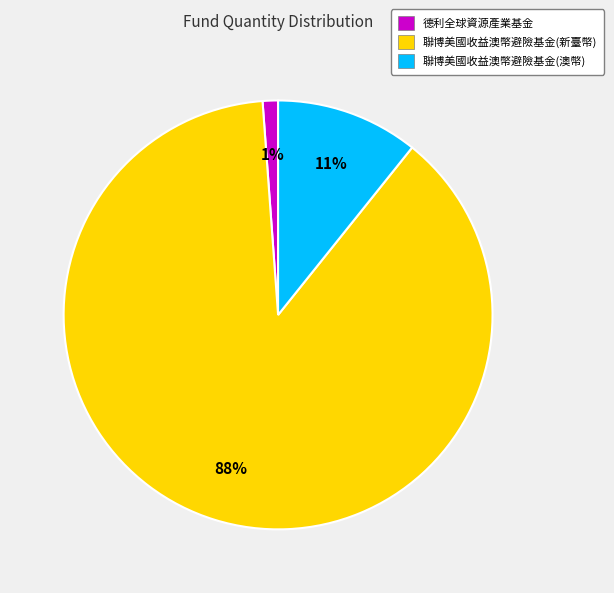

To the nearest percent, what portion does 德利全球資源產業基金 represent?

1%